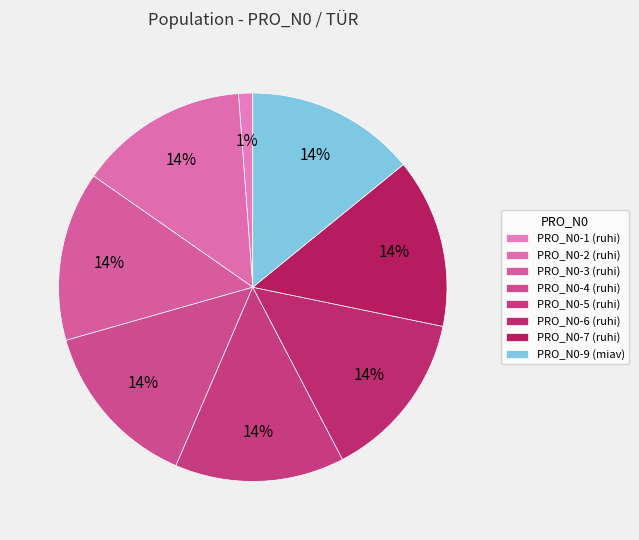

Count the number of slices in the pie.

8